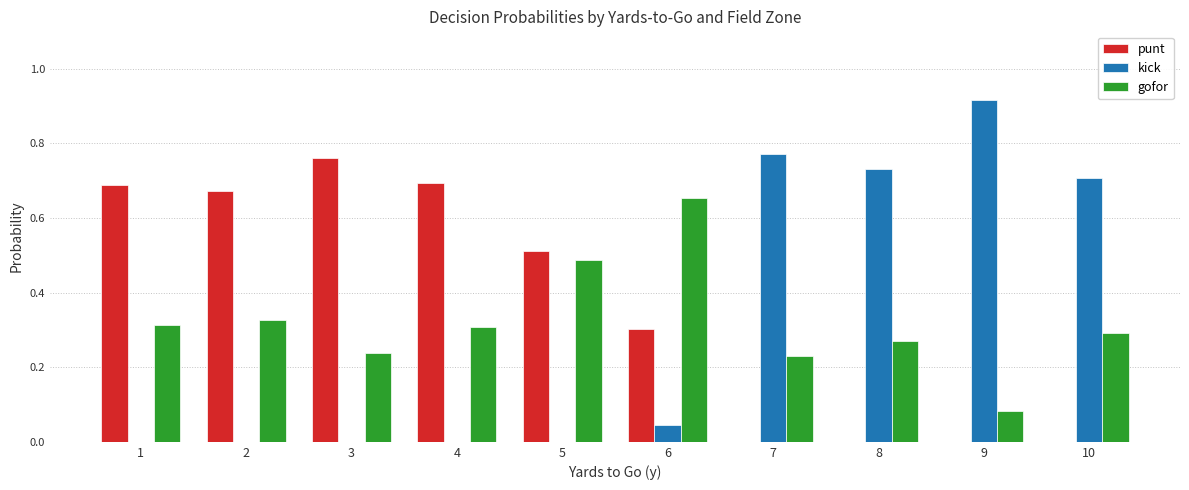

What is the sum of all kick values?

3.2